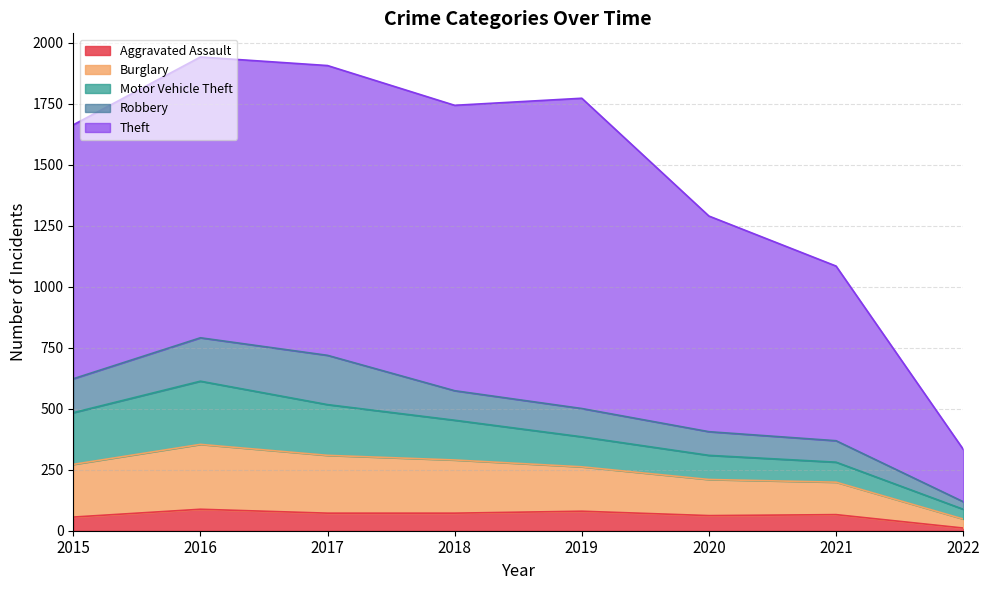

What is the maximum value shown in the chart?

1942